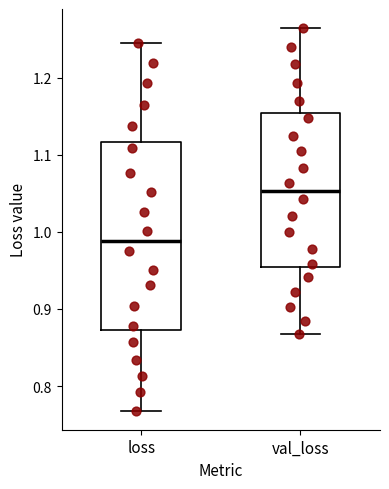

Reading left to right, transcribe this box plot: for each box, give where its median line is, the range the box spans, and where its two whiskers end, as read against the y-axis. The values are not printed on the chart, so give them approximately, as read against the axis.

loss: median 0.99, box 0.87 to 1.12, whiskers 0.77 to 1.24
val_loss: median 1.05, box 0.95 to 1.15, whiskers 0.87 to 1.26